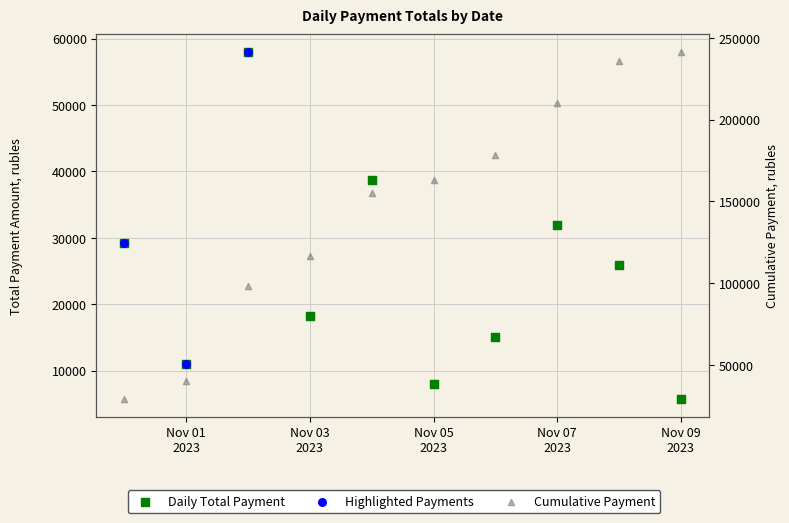

Approximately how many times larger is the value at 2023-11-09 compared to 2023-11-06?

0.4